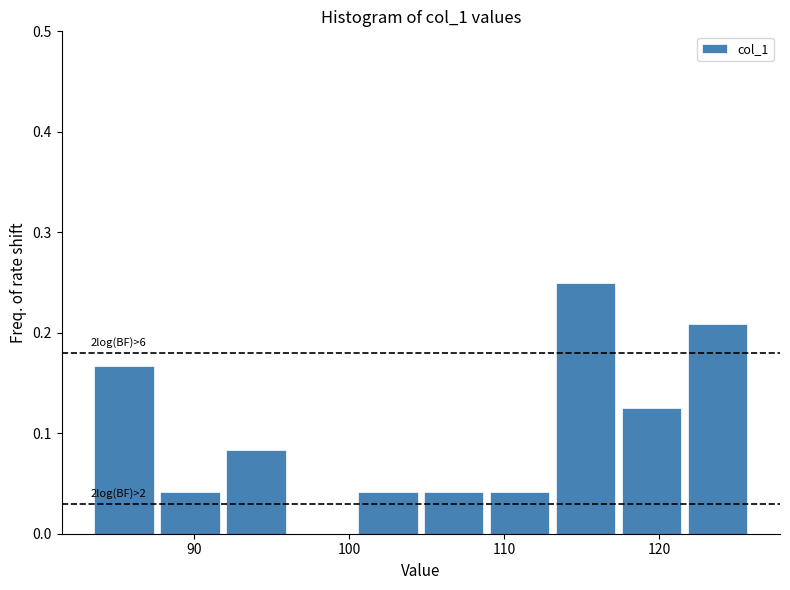

Over which range of the x-axis is the bar tallest?

113 to 117